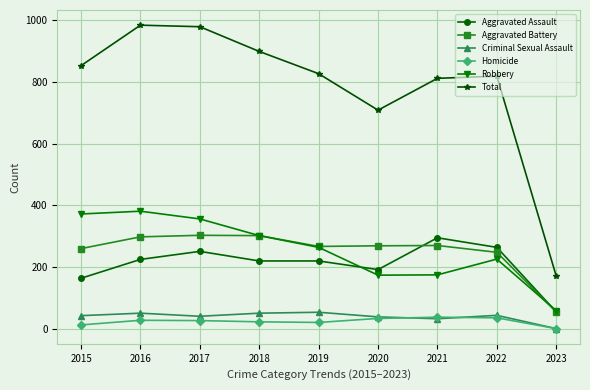

What is the spread (max minus min) of values at 2021?

778